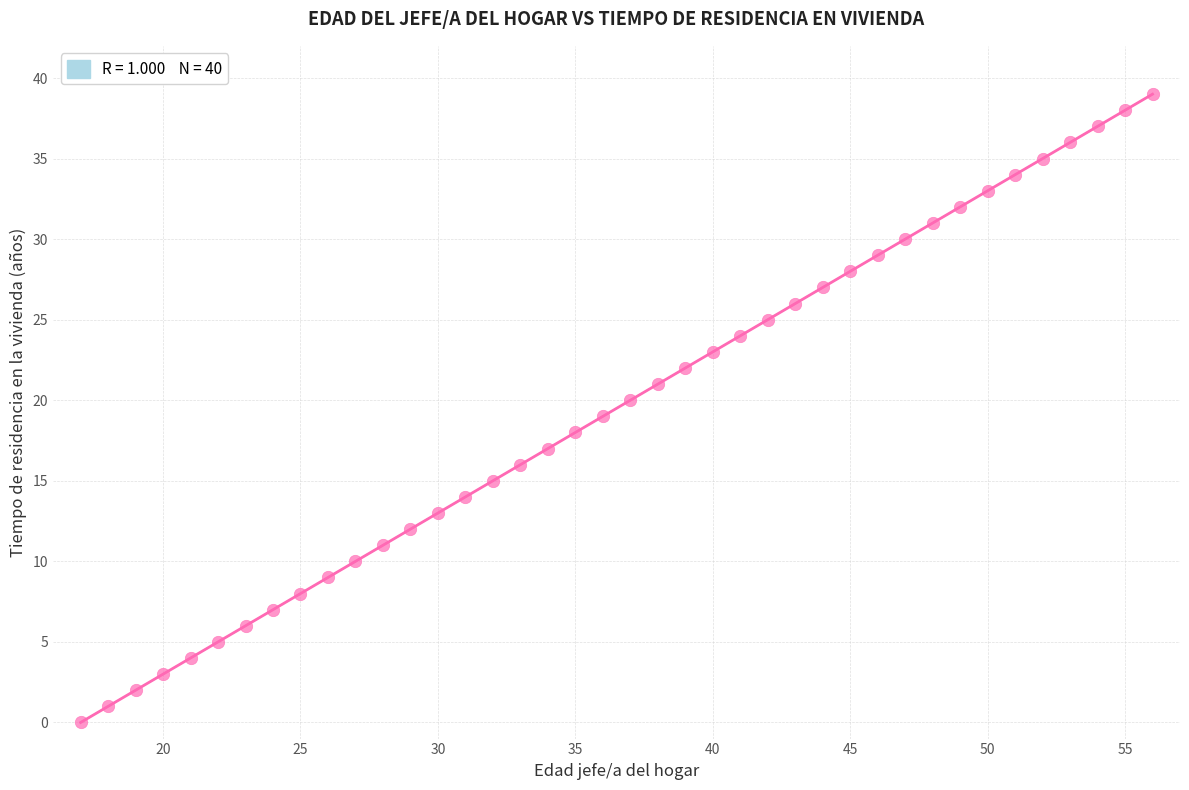

What is the range of X values (max minus min)?

39